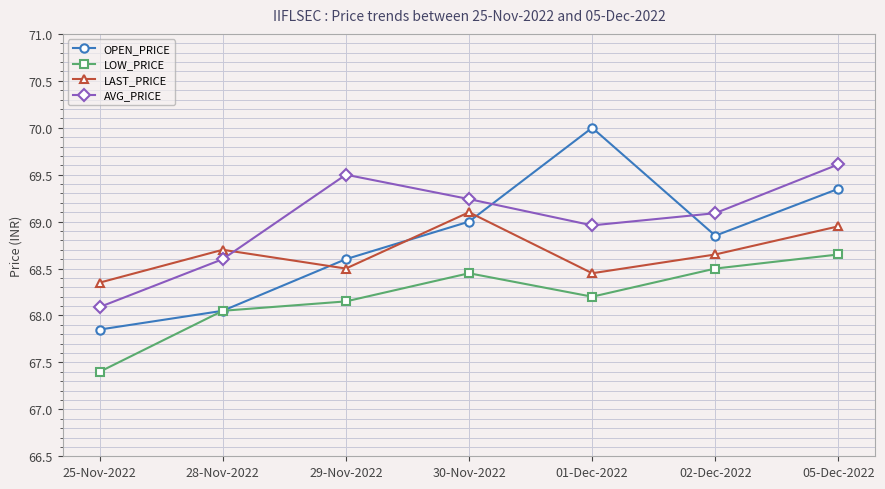

Which label corresponds to the smallest value in the chart?

25-Nov-2022